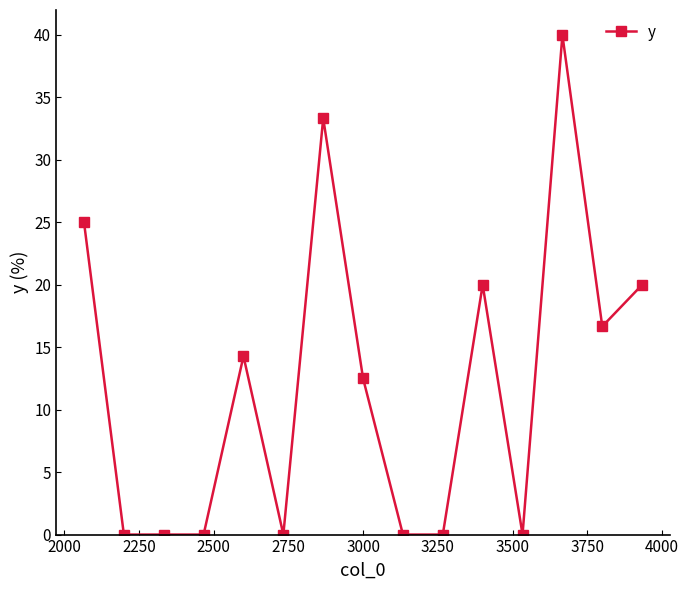

True or false: there are more than 0 points higher than both neighbors.

True